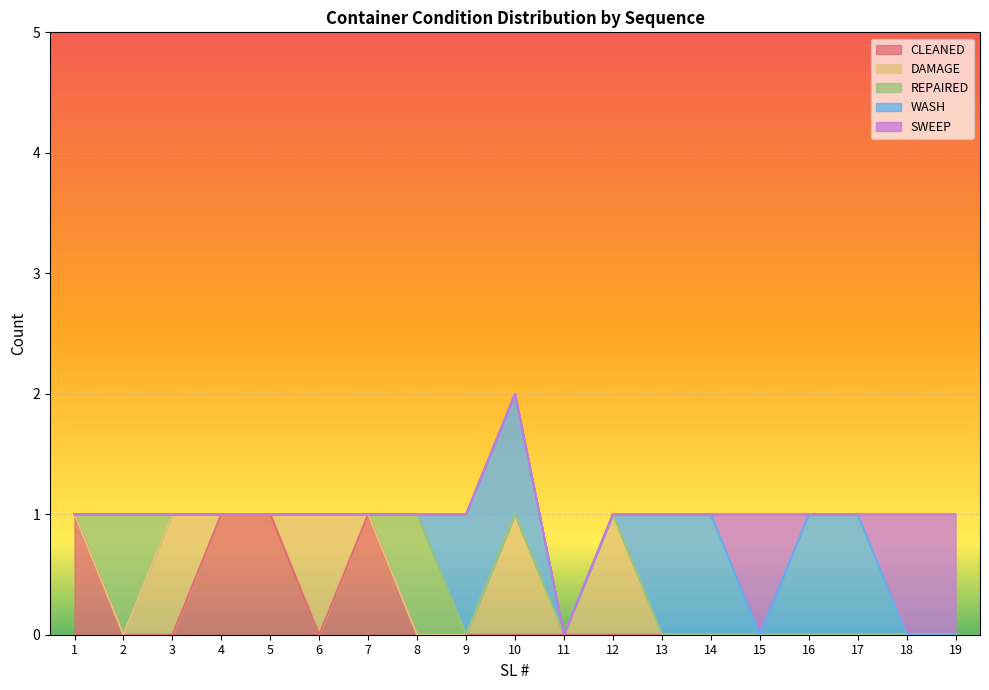

How many lines are shown in the chart?

5